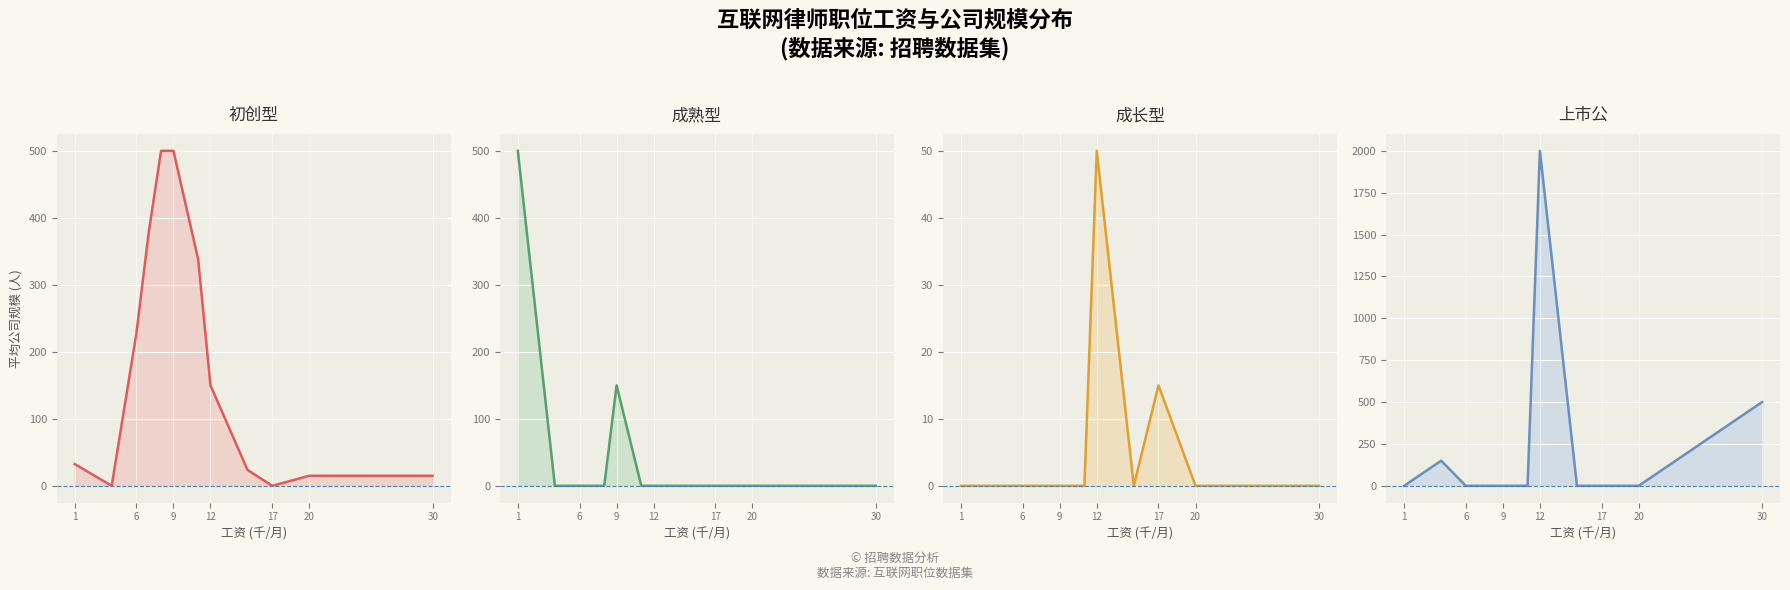

How many intersections are there between 成长型 and 初创型?

2